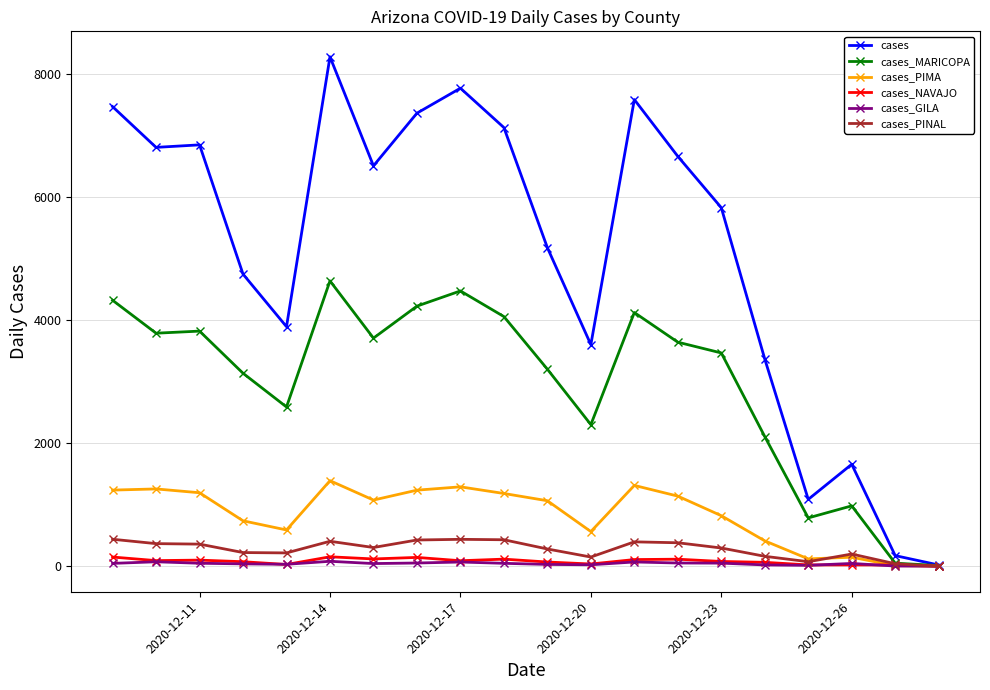

Which series has the largest total across all categories?

cases